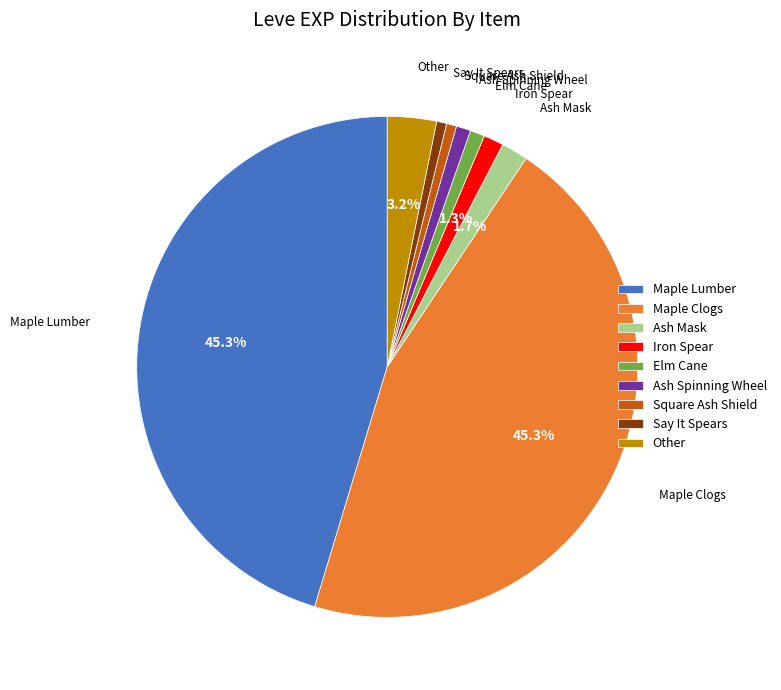

True or false: Maple Clogs accounts for 51% of the total.

False